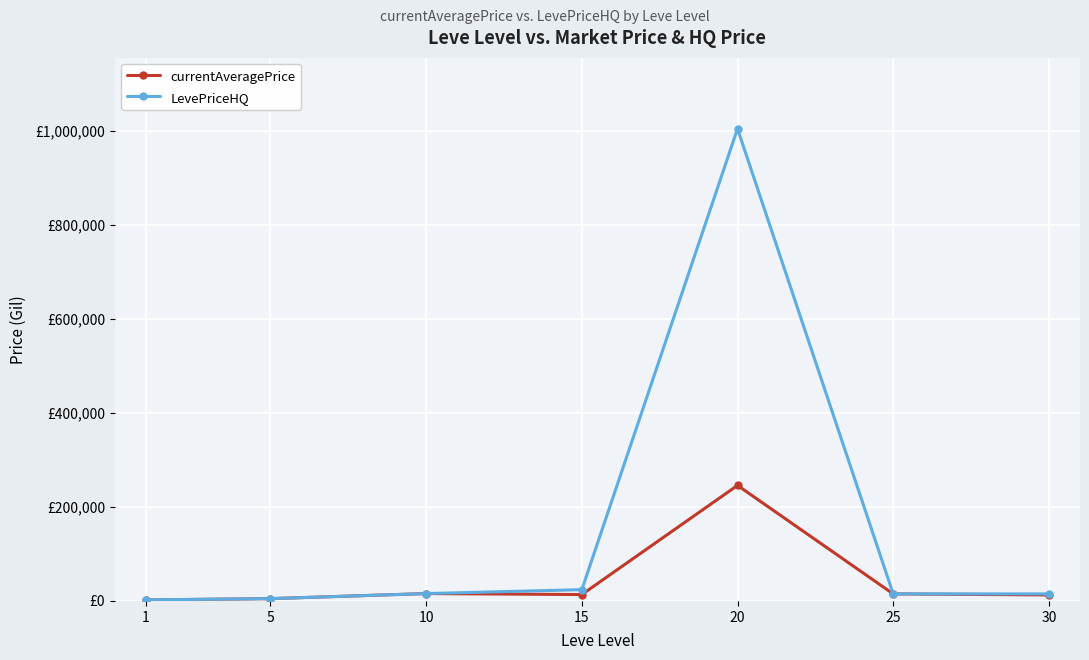

Which series has the widest spread of values?

LevePriceHQ